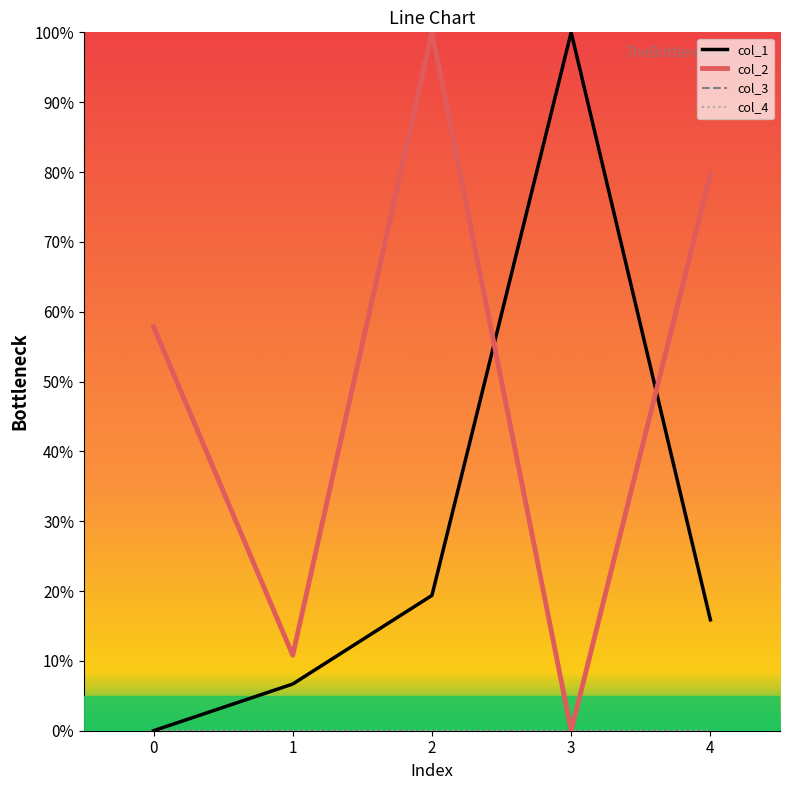

True or false: col_4 has a value of 0.0 at 2.

True